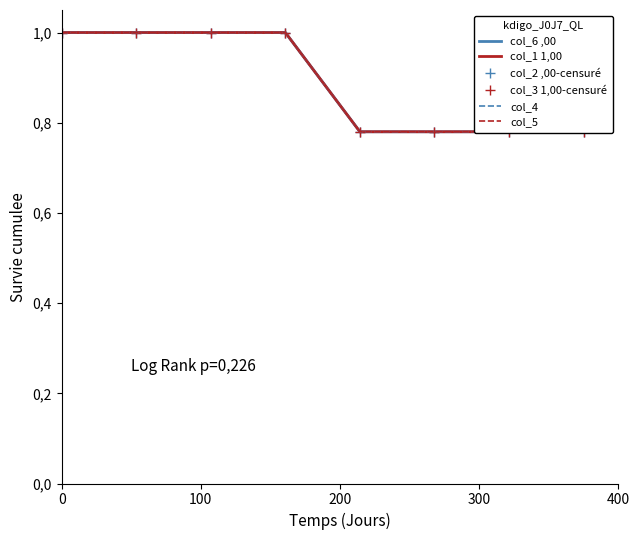

True or false: col_4 and col_5 intersect in this chart.

False